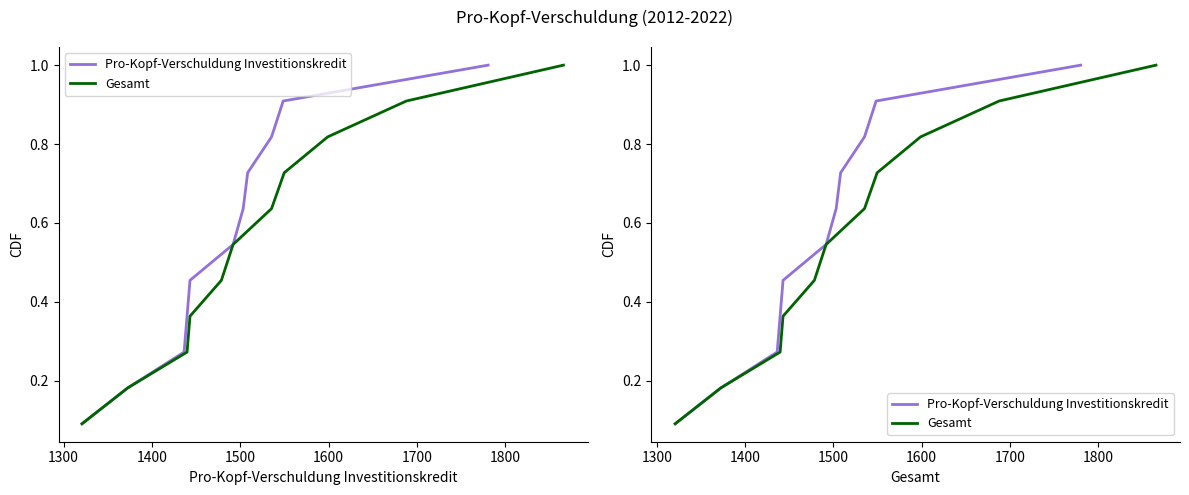

What is the label of the 7th point from the right?

1600